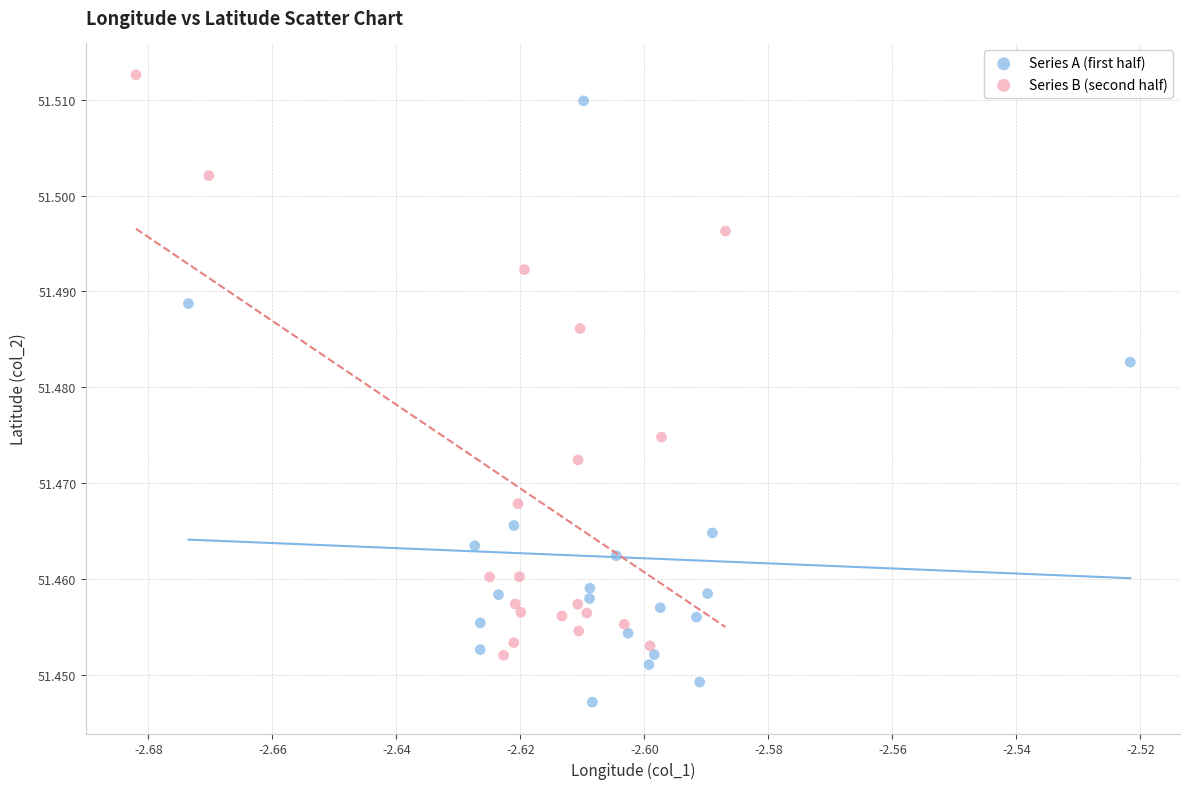

Which series has the largest Y range (max minus min)?

Series A (first half)